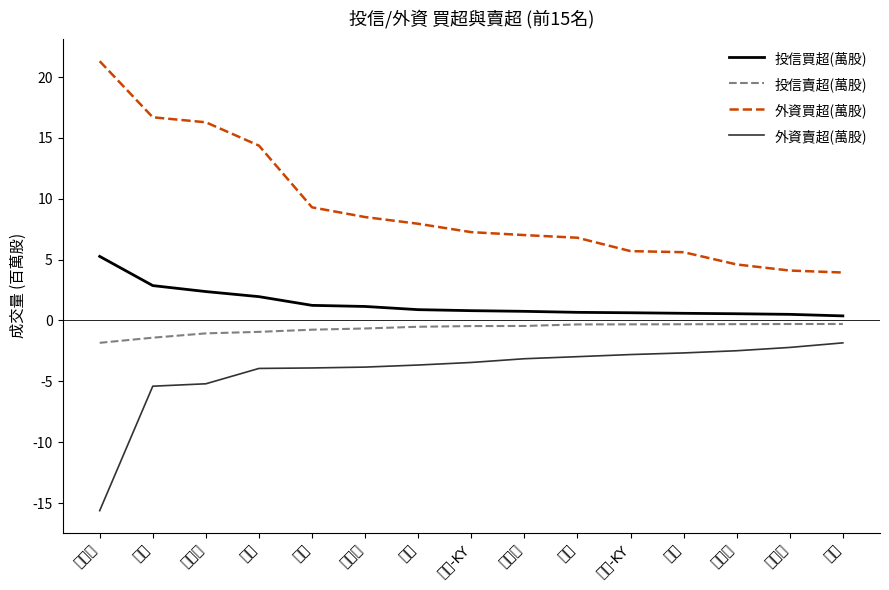

True or false: 投信買超(萬股) and 投信賣超(萬股) cross at least once.

False